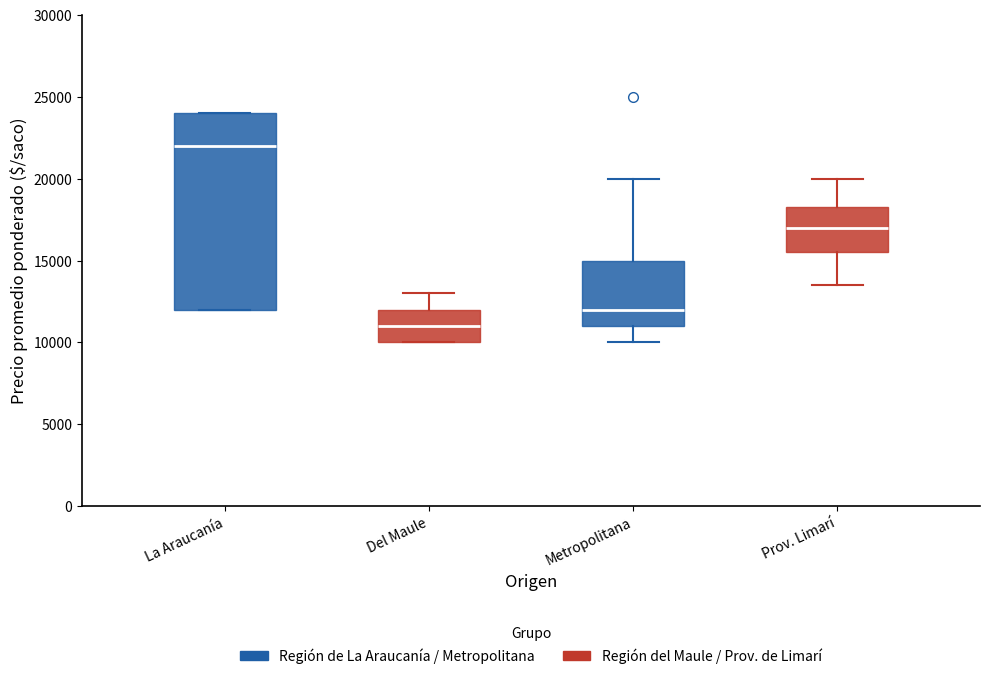

Which box has the highest median line?

La Araucanía